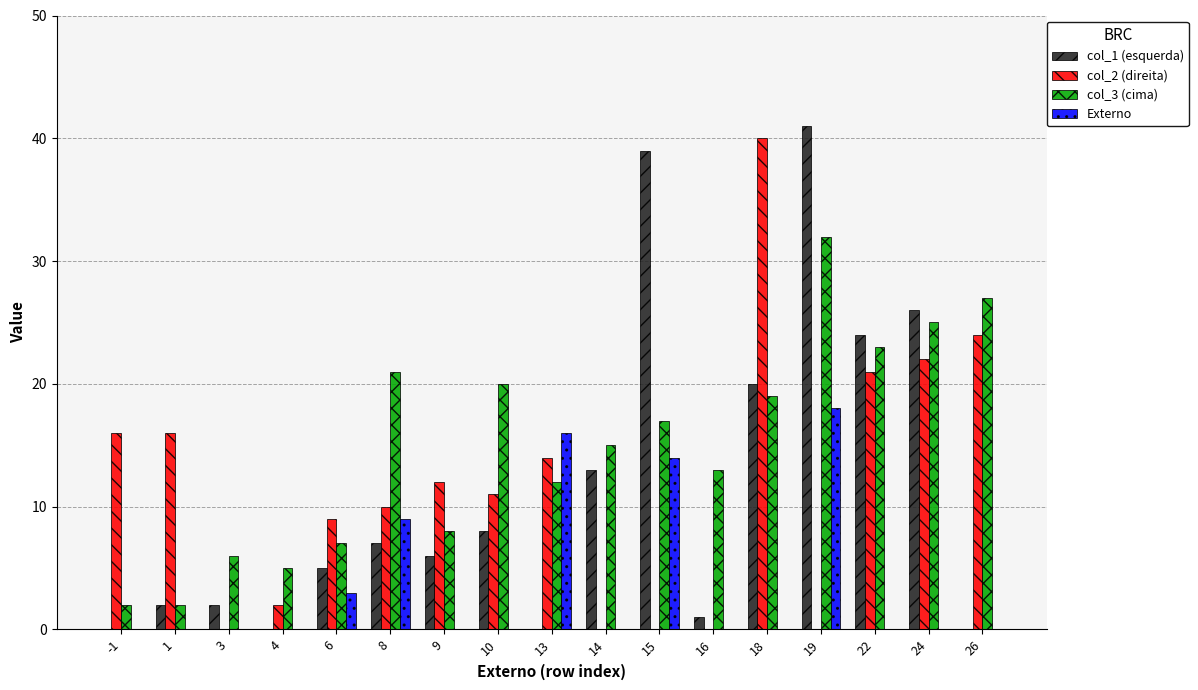

The col_1 (esquerda) series shows 4 at 10. True or false?

False